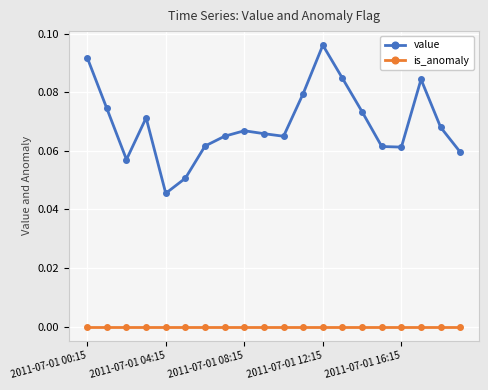

Which series has the largest range (max minus min)?

value